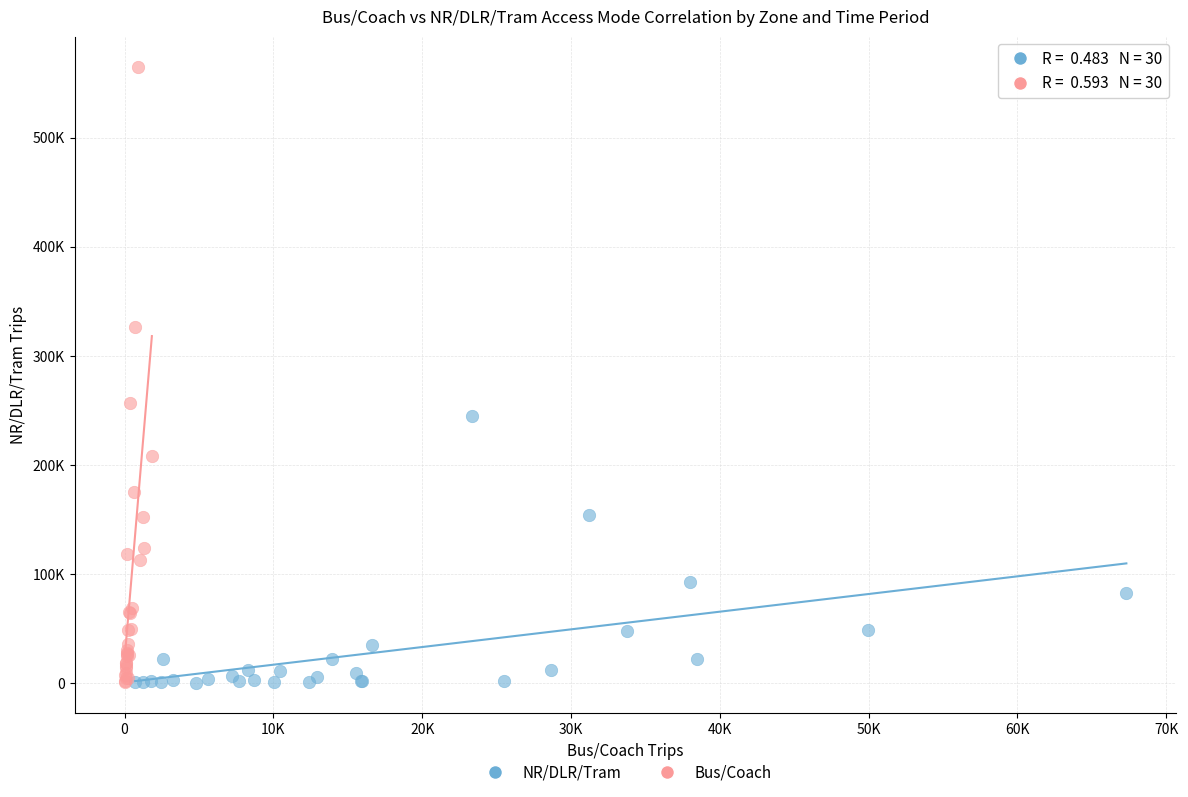

What are all the series names shown in the legend?

NR/DLR/Tram, Bus/Coach